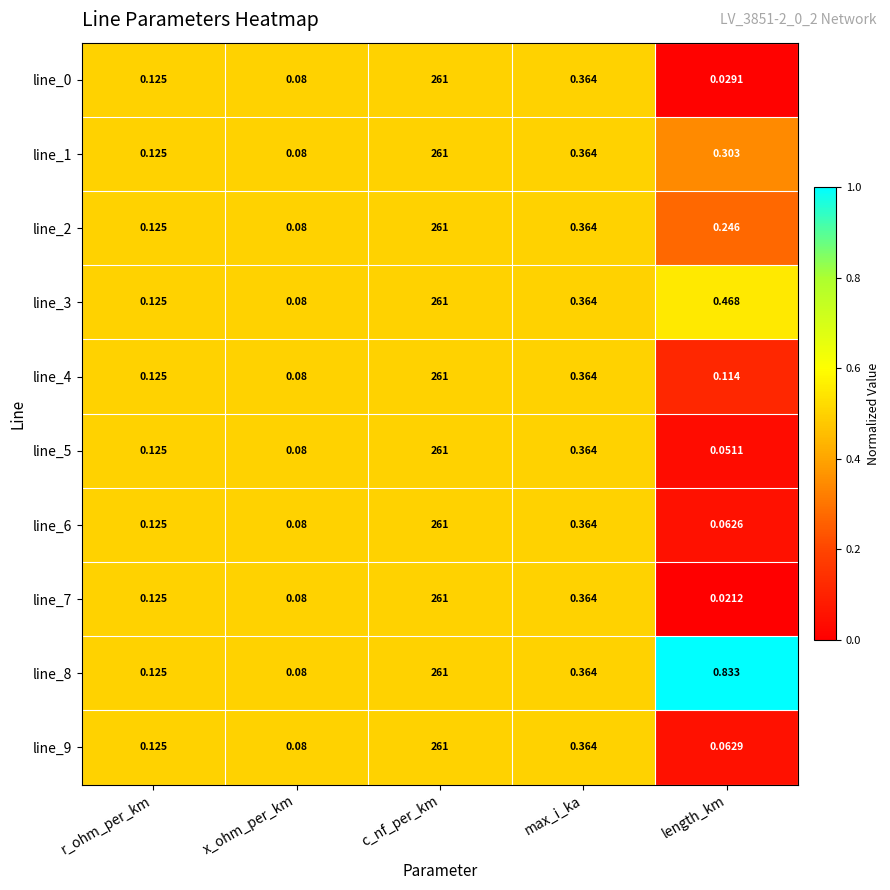

How many series are shown in this chart?

10